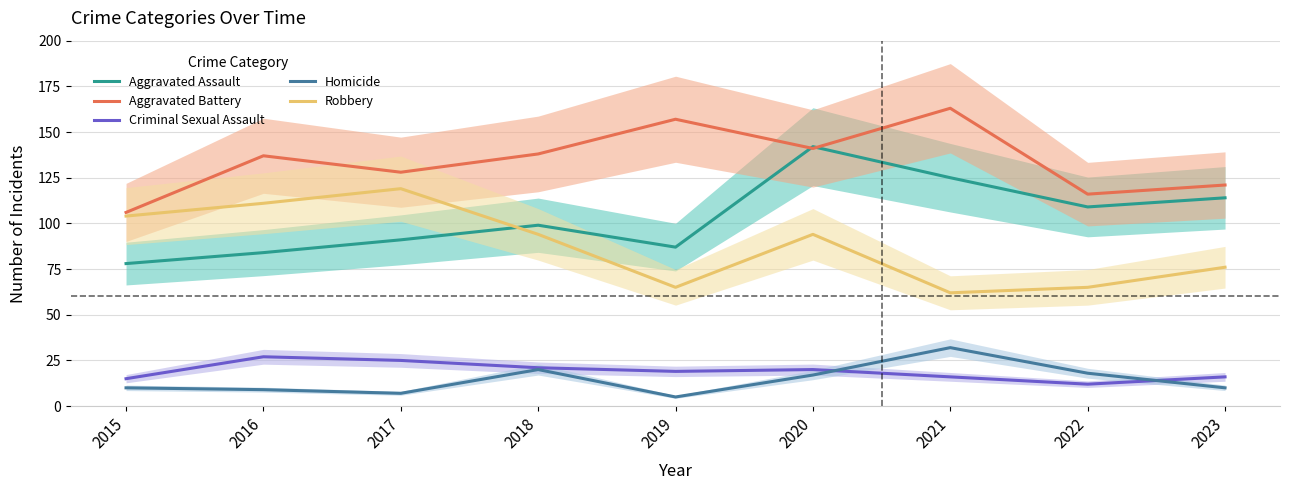

The Homicide series shows 7 at 2017. True or false?

True